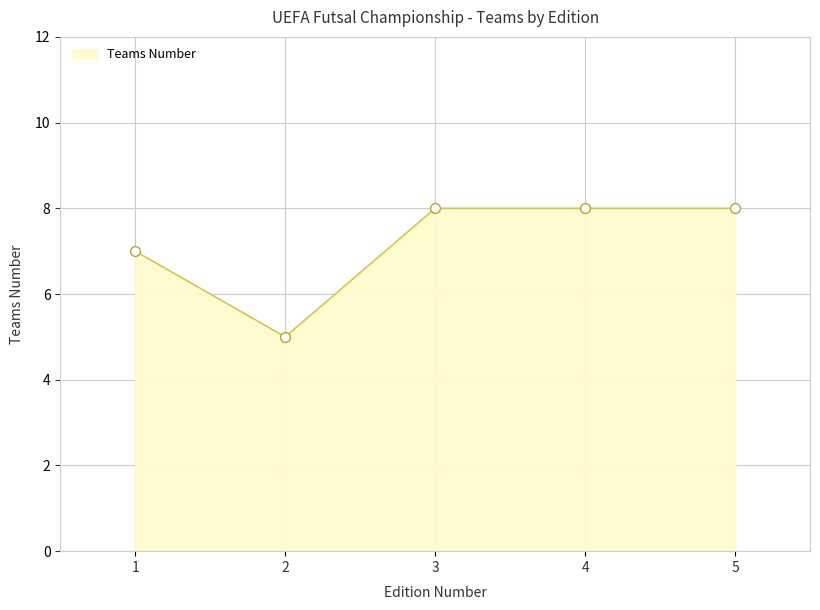

What is the ratio of the value at 5 to the value at 1?

1.1